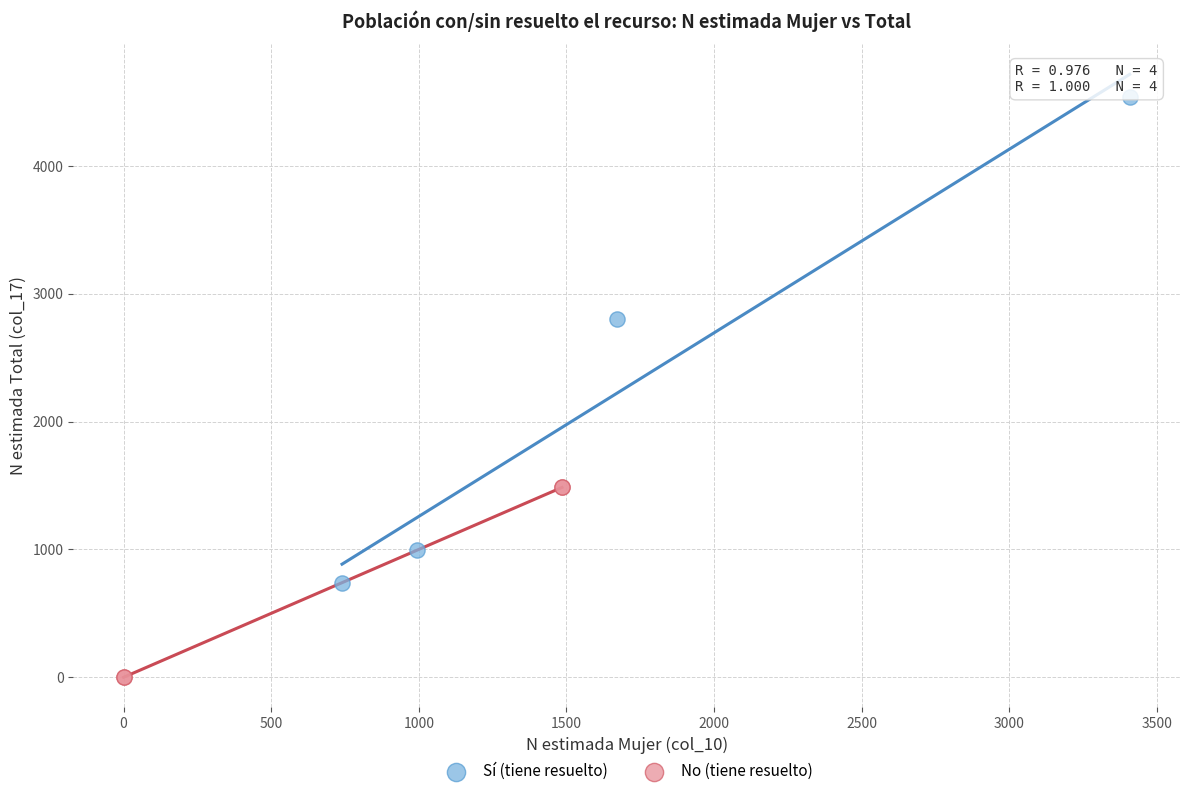

Which series has the largest Y range (max minus min)?

Sí (tiene resuelto)